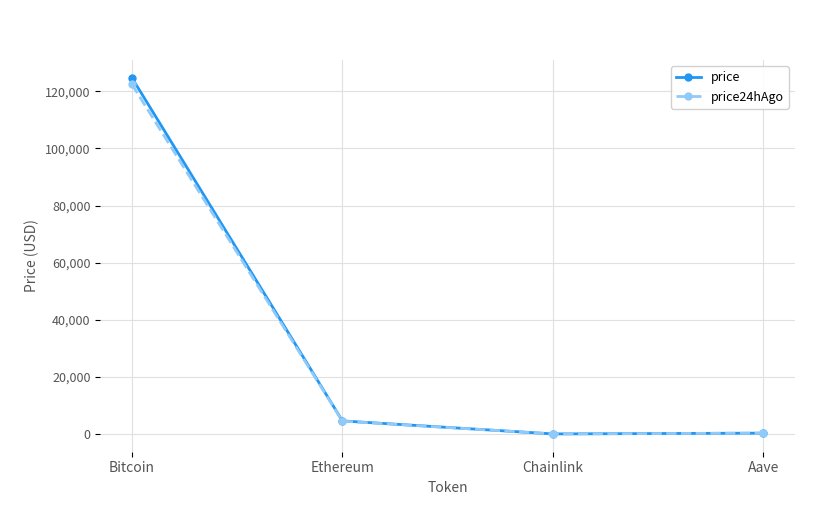

At which category does the chart reach its peak across all series?

Bitcoin